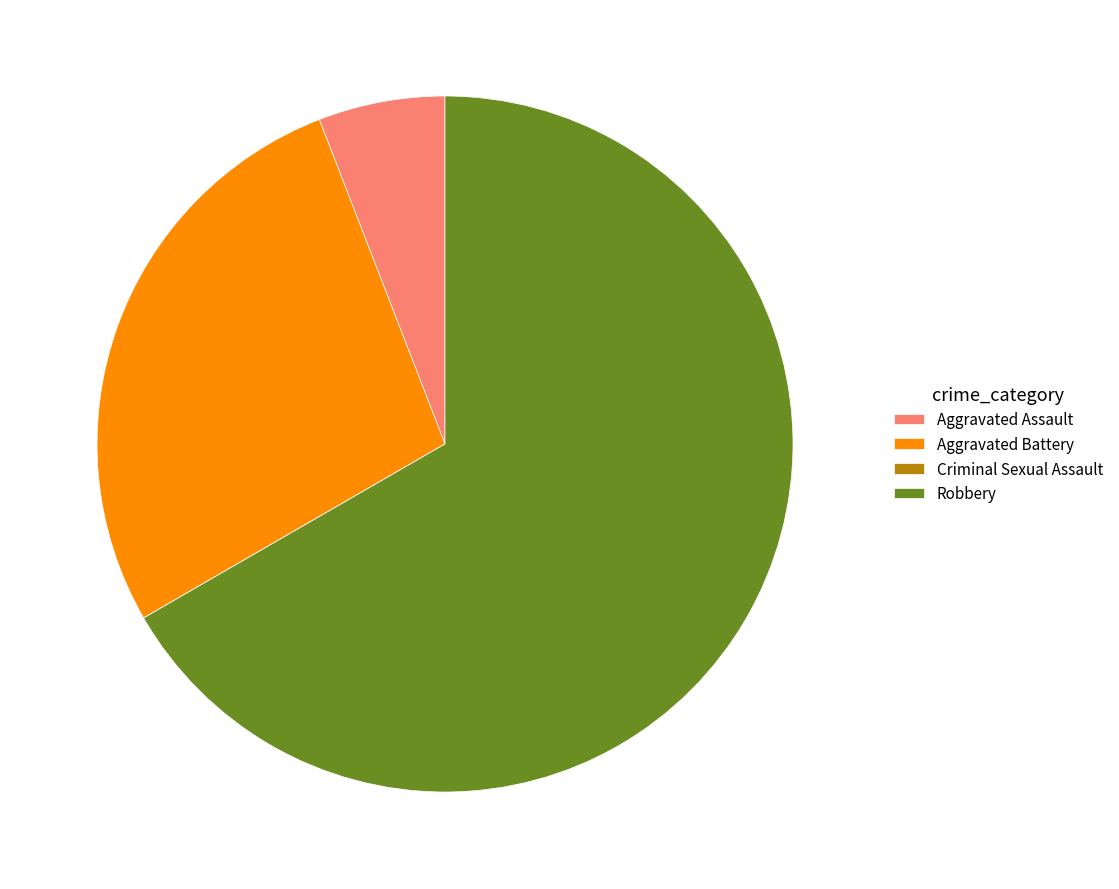

Does Robbery represent more than half of the total?

Yes